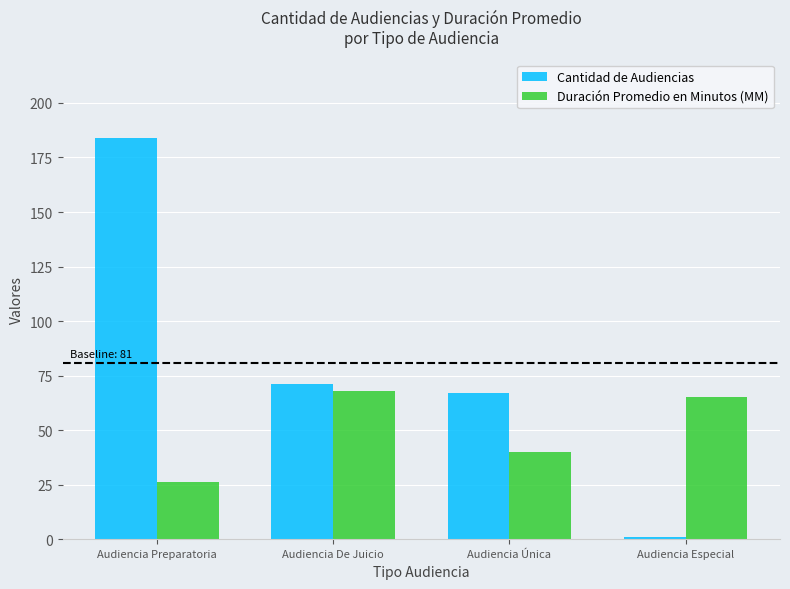

At which category is the sum across all series the highest?

Audiencia Preparatoria